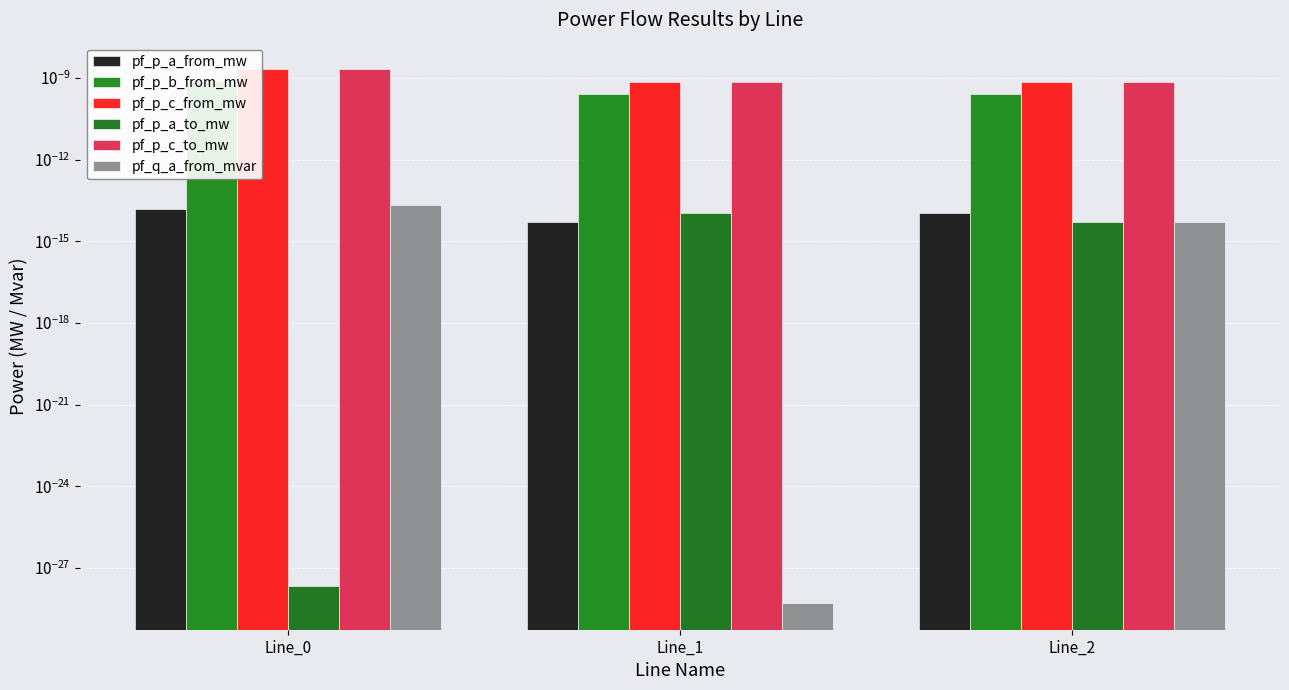

How many pf_p_c_to_mw values are between 0 and 1?

3